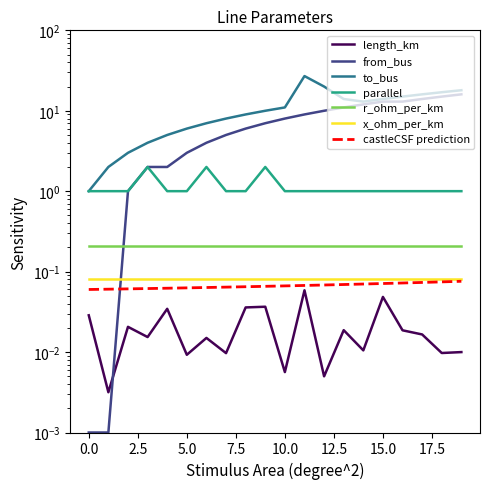

True or false: from_bus has a value of 11.0 at 13.

True